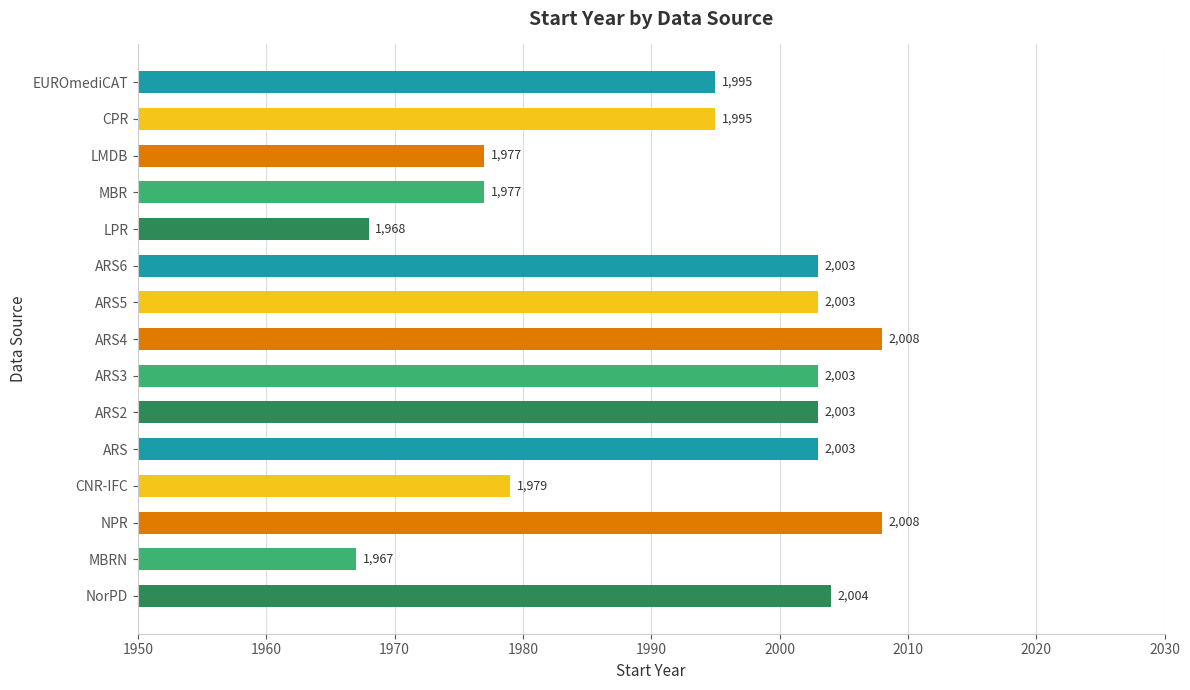

What is the change in value from ARS5 to LPR?

-35